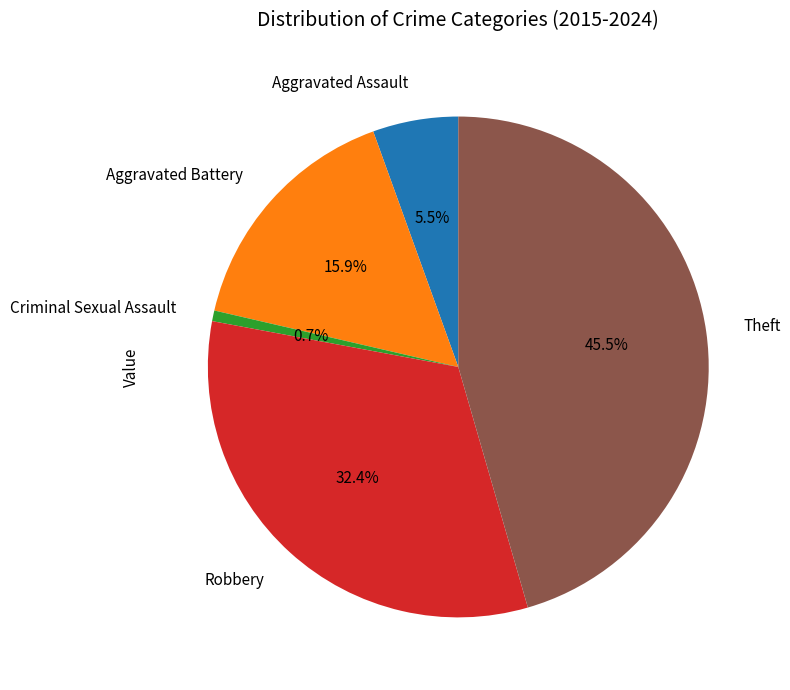

How many segments does this pie chart have?

5